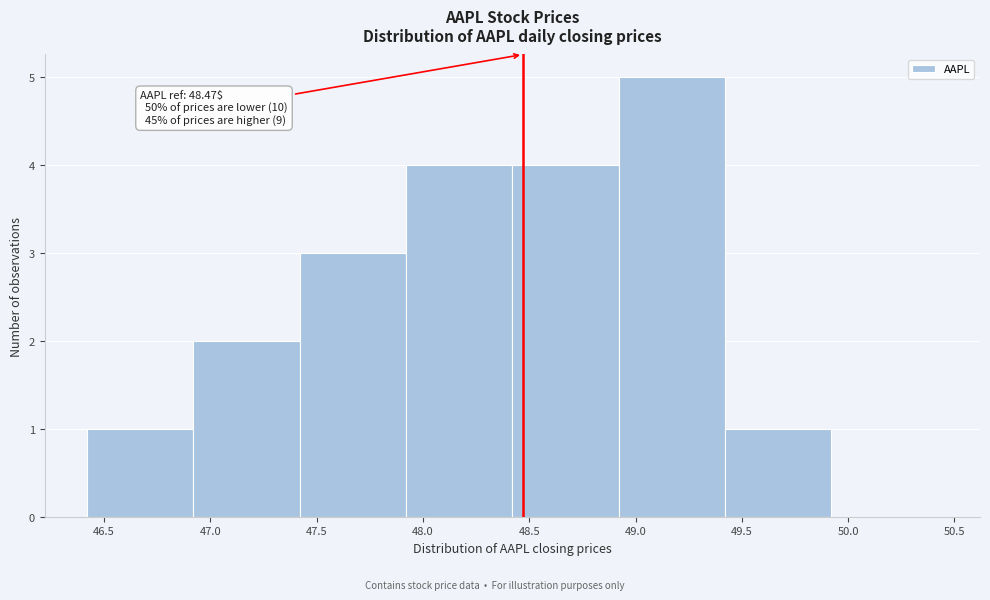

Which range on the x-axis has the tallest bar?

48.92 to 49.42